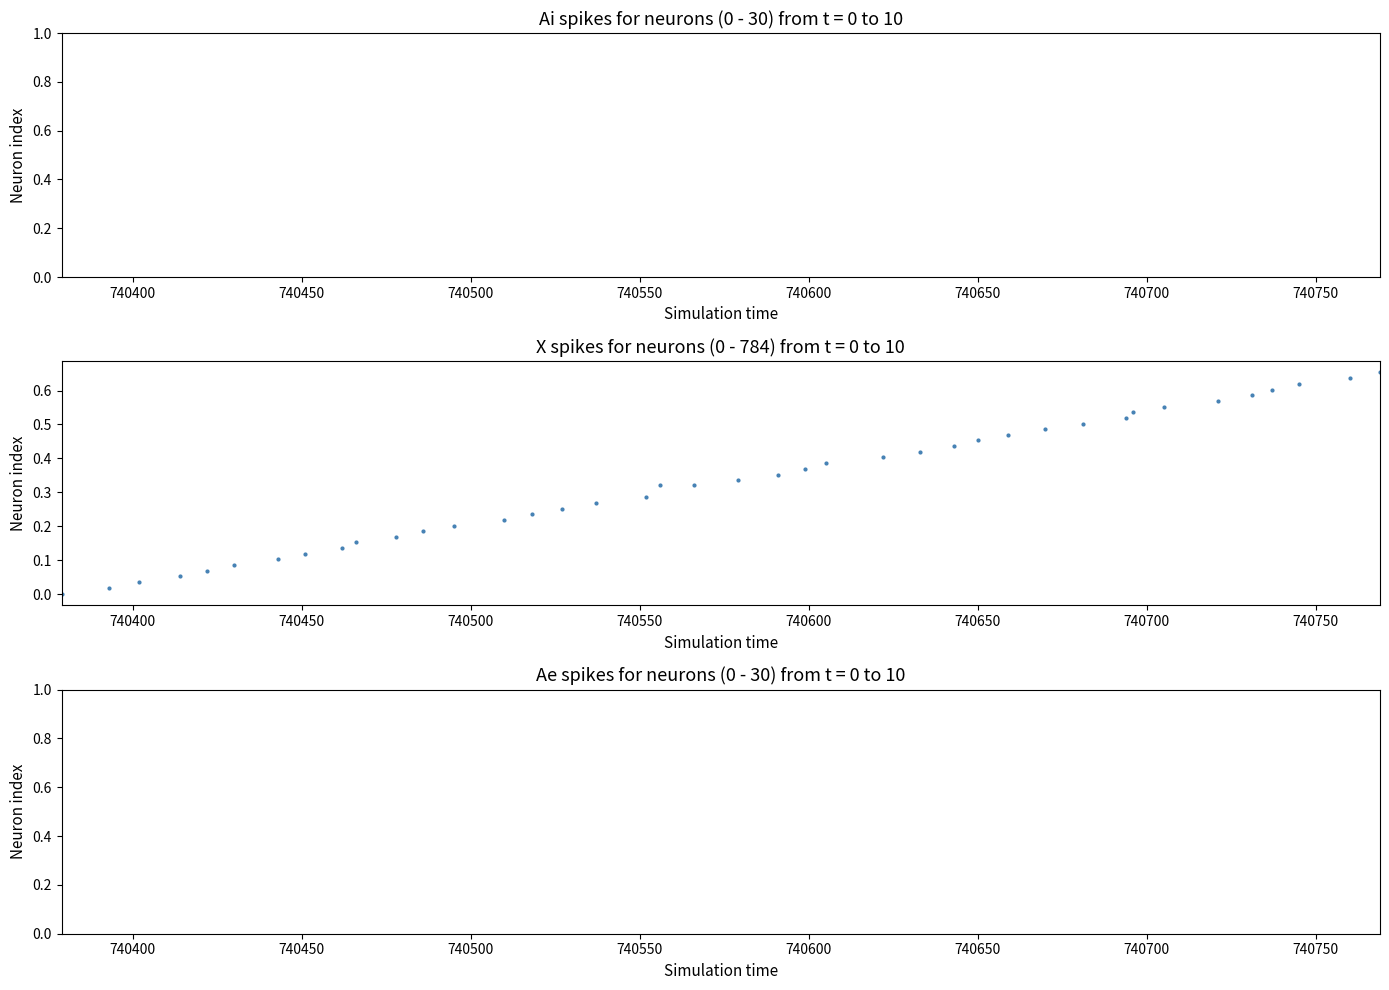

What is the range of X values (max minus min)?

390.0